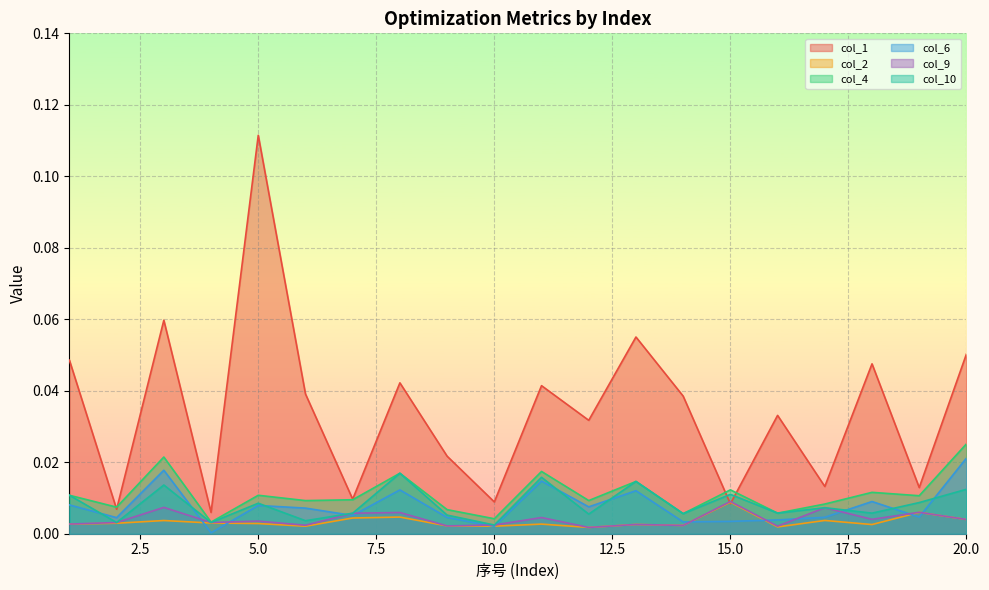

True or false: col_9 has a value of 0.0 at 16.

True